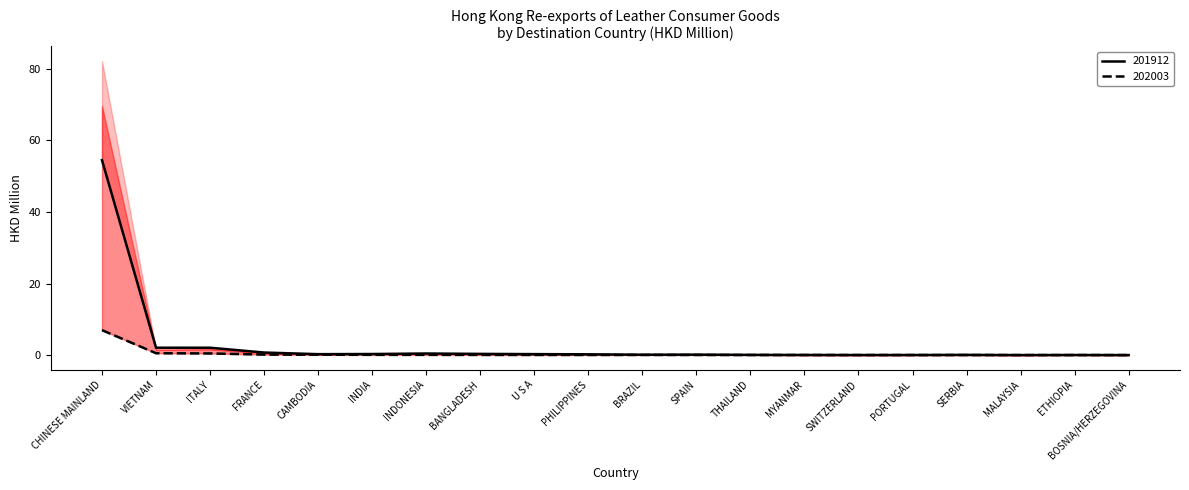

What are all the series names shown in the legend?

202003, 201912